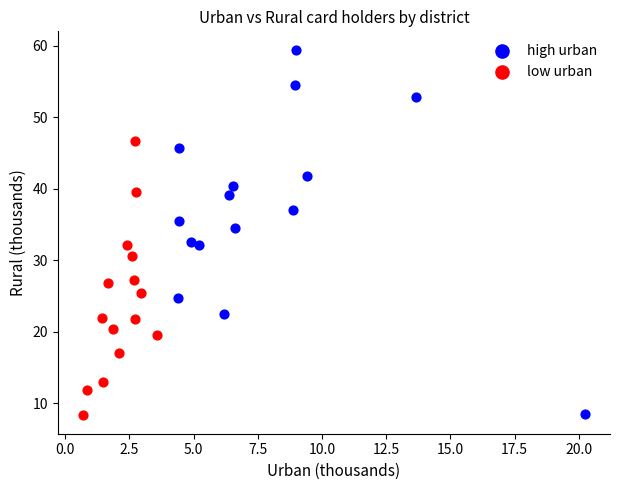

Which series has the largest Y range (max minus min)?

high urban